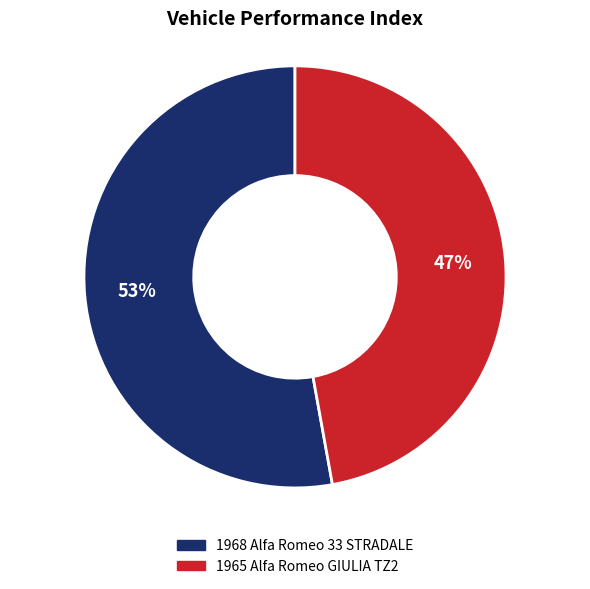

Which category has the smallest portion of the pie?

1965 Alfa Romeo GIULIA TZ2